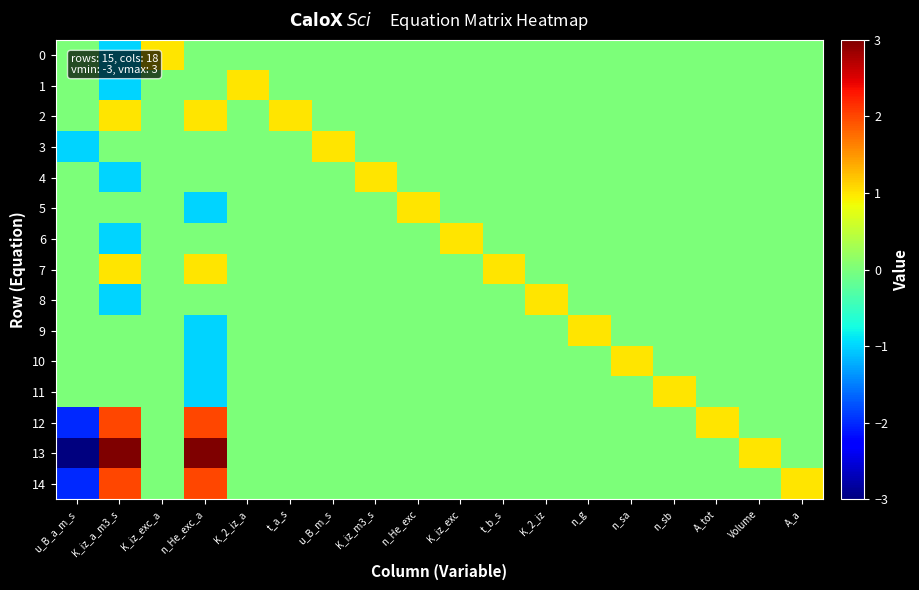

Reading left to right, list all the values displayed in this chart.

0: u_B_a_m_s=0	K_iz_a_m3_s=-1	K_iz_exc_a=1	n_He_exc_a=0	K_2_iz_a=0	t_a_s=0	u_B_m_s=0	K_iz_m3_s=0	n_He_exc=0	K_iz_exc=0	t_b_s=0	K_2_iz=0	n_g=0	n_sa=0	n_sb=0	A_tot=0	Volume=0	A_a=0
1: u_B_a_m_s=0	K_iz_a_m3_s=-1	K_iz_exc_a=0	n_He_exc_a=0	K_2_iz_a=1	t_a_s=0	u_B_m_s=0	K_iz_m3_s=0	n_He_exc=0	K_iz_exc=0	t_b_s=0	K_2_iz=0	n_g=0	n_sa=0	n_sb=0	A_tot=0	Volume=0	A_a=0
2: u_B_a_m_s=0	K_iz_a_m3_s=1	K_iz_exc_a=0	n_He_exc_a=1	K_2_iz_a=0	t_a_s=1	u_B_m_s=0	K_iz_m3_s=0	n_He_exc=0	K_iz_exc=0	t_b_s=0	K_2_iz=0	n_g=0	n_sa=0	n_sb=0	A_tot=0	Volume=0	A_a=0
3: u_B_a_m_s=-1	K_iz_a_m3_s=0	K_iz_exc_a=0	n_He_exc_a=0	K_2_iz_a=0	t_a_s=0	u_B_m_s=1	K_iz_m3_s=0	n_He_exc=0	K_iz_exc=0	t_b_s=0	K_2_iz=0	n_g=0	n_sa=0	n_sb=0	A_tot=0	Volume=0	A_a=0
4: u_B_a_m_s=0	K_iz_a_m3_s=-1	K_iz_exc_a=0	n_He_exc_a=0	K_2_iz_a=0	t_a_s=0	u_B_m_s=0	K_iz_m3_s=1	n_He_exc=0	K_iz_exc=0	t_b_s=0	K_2_iz=0	n_g=0	n_sa=0	n_sb=0	A_tot=0	Volume=0	A_a=0
5: u_B_a_m_s=0	K_iz_a_m3_s=0	K_iz_exc_a=0	n_He_exc_a=-1	K_2_iz_a=0	t_a_s=0	u_B_m_s=0	K_iz_m3_s=0	n_He_exc=1	K_iz_exc=0	t_b_s=0	K_2_iz=0	n_g=0	n_sa=0	n_sb=0	A_tot=0	Volume=0	A_a=0
6: u_B_a_m_s=0	K_iz_a_m3_s=-1	K_iz_exc_a=0	n_He_exc_a=0	K_2_iz_a=0	t_a_s=0	u_B_m_s=0	K_iz_m3_s=0	n_He_exc=0	K_iz_exc=1	t_b_s=0	K_2_iz=0	n_g=0	n_sa=0	n_sb=0	A_tot=0	Volume=0	A_a=0
7: u_B_a_m_s=0	K_iz_a_m3_s=1	K_iz_exc_a=0	n_He_exc_a=1	K_2_iz_a=0	t_a_s=0	u_B_m_s=0	K_iz_m3_s=0	n_He_exc=0	K_iz_exc=0	t_b_s=1	K_2_iz=0	n_g=0	n_sa=0	n_sb=0	A_tot=0	Volume=0	A_a=0
8: u_B_a_m_s=0	K_iz_a_m3_s=-1	K_iz_exc_a=0	n_He_exc_a=0	K_2_iz_a=0	t_a_s=0	u_B_m_s=0	K_iz_m3_s=0	n_He_exc=0	K_iz_exc=0	t_b_s=0	K_2_iz=1	n_g=0	n_sa=0	n_sb=0	A_tot=0	Volume=0	A_a=0
9: u_B_a_m_s=0	K_iz_a_m3_s=0	K_iz_exc_a=0	n_He_exc_a=-1	K_2_iz_a=0	t_a_s=0	u_B_m_s=0	K_iz_m3_s=0	n_He_exc=0	K_iz_exc=0	t_b_s=0	K_2_iz=0	n_g=1	n_sa=0	n_sb=0	A_tot=0	Volume=0	A_a=0
10: u_B_a_m_s=0	K_iz_a_m3_s=0	K_iz_exc_a=0	n_He_exc_a=-1	K_2_iz_a=0	t_a_s=0	u_B_m_s=0	K_iz_m3_s=0	n_He_exc=0	K_iz_exc=0	t_b_s=0	K_2_iz=0	n_g=0	n_sa=1	n_sb=0	A_tot=0	Volume=0	A_a=0
11: u_B_a_m_s=0	K_iz_a_m3_s=0	K_iz_exc_a=0	n_He_exc_a=-1	K_2_iz_a=0	t_a_s=0	u_B_m_s=0	K_iz_m3_s=0	n_He_exc=0	K_iz_exc=0	t_b_s=0	K_2_iz=0	n_g=0	n_sa=0	n_sb=1	A_tot=0	Volume=0	A_a=0
12: u_B_a_m_s=-2	K_iz_a_m3_s=2	K_iz_exc_a=0	n_He_exc_a=2	K_2_iz_a=0	t_a_s=0	u_B_m_s=0	K_iz_m3_s=0	n_He_exc=0	K_iz_exc=0	t_b_s=0	K_2_iz=0	n_g=0	n_sa=0	n_sb=0	A_tot=1	Volume=0	A_a=0
13: u_B_a_m_s=-3	K_iz_a_m3_s=3	K_iz_exc_a=0	n_He_exc_a=3	K_2_iz_a=0	t_a_s=0	u_B_m_s=0	K_iz_m3_s=0	n_He_exc=0	K_iz_exc=0	t_b_s=0	K_2_iz=0	n_g=0	n_sa=0	n_sb=0	A_tot=0	Volume=1	A_a=0
14: u_B_a_m_s=-2	K_iz_a_m3_s=2	K_iz_exc_a=0	n_He_exc_a=2	K_2_iz_a=0	t_a_s=0	u_B_m_s=0	K_iz_m3_s=0	n_He_exc=0	K_iz_exc=0	t_b_s=0	K_2_iz=0	n_g=0	n_sa=0	n_sb=0	A_tot=0	Volume=0	A_a=1